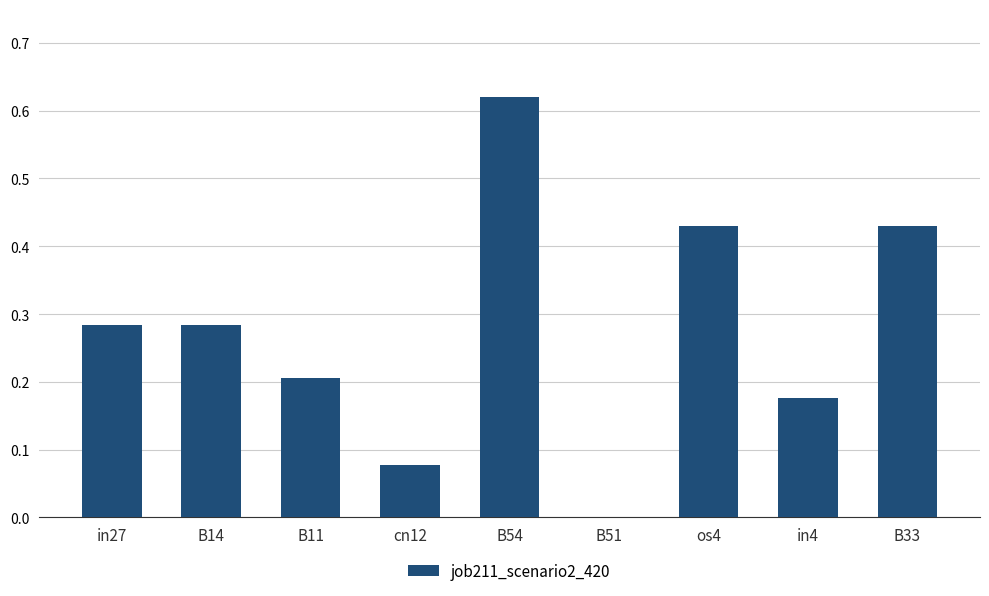

What is the sum of all values?

2.5